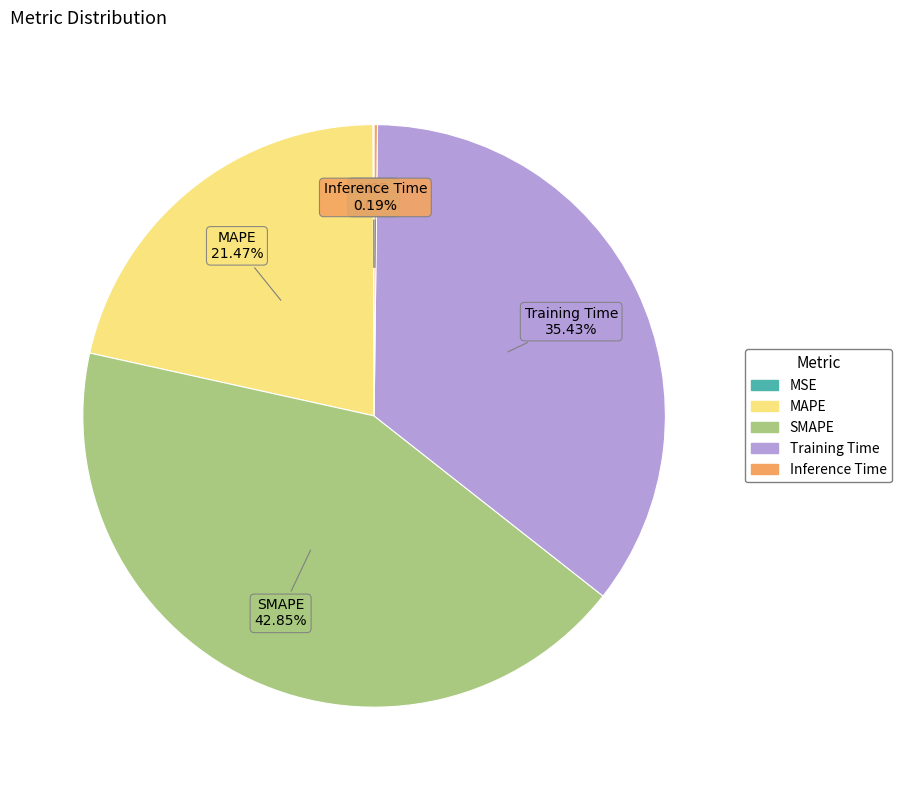

Which has a higher value, Training Time or MAPE?

Training Time